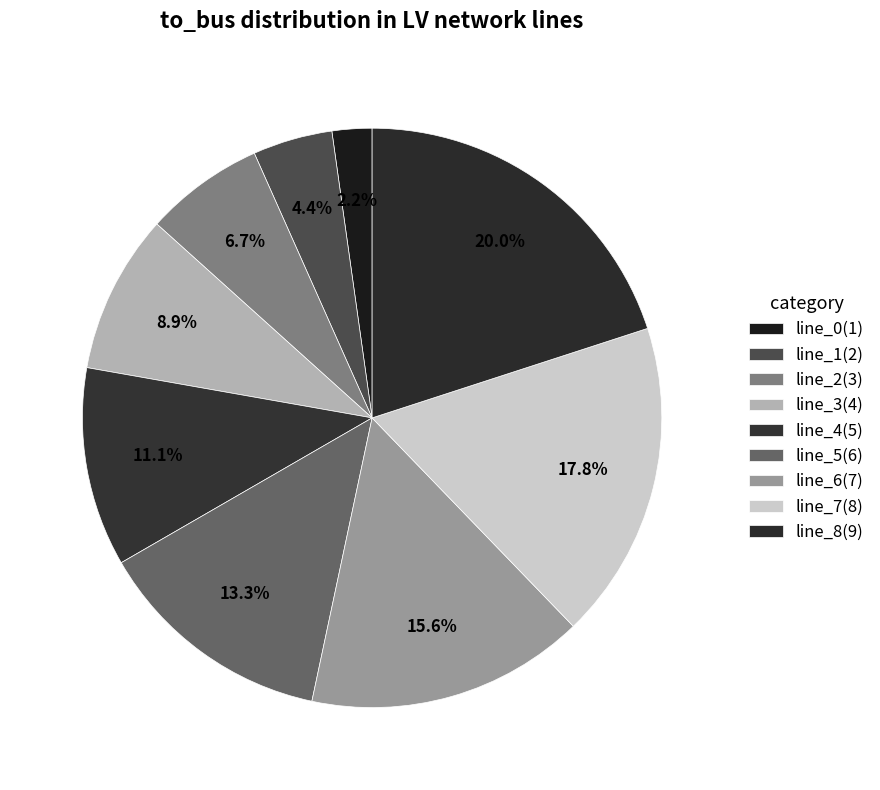

Which category has the smallest portion of the pie?

line_0